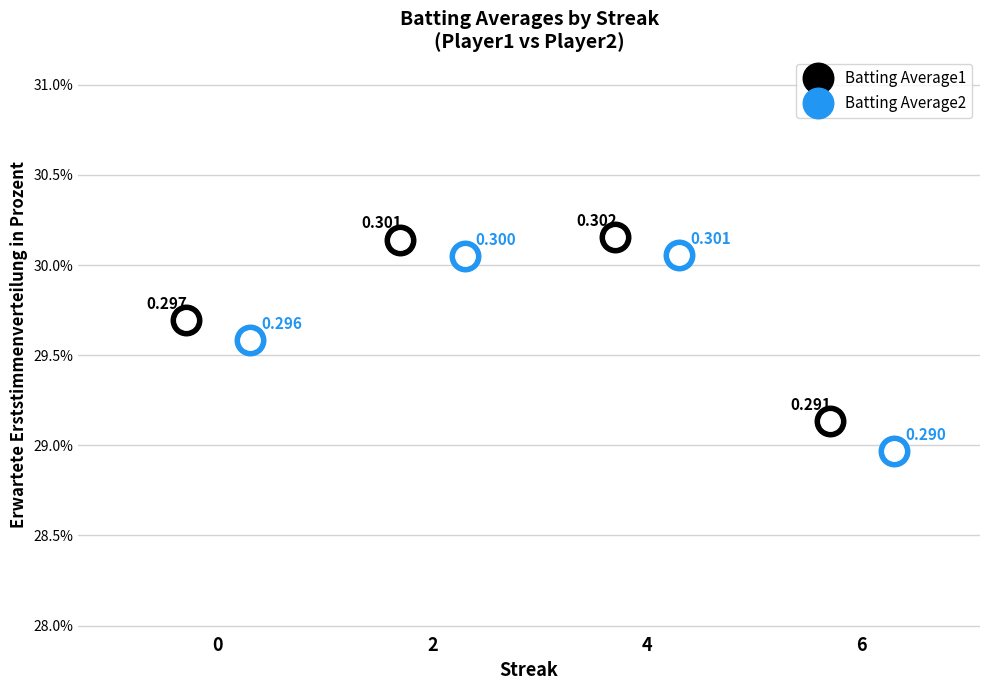

How many lines are shown in the chart?

2